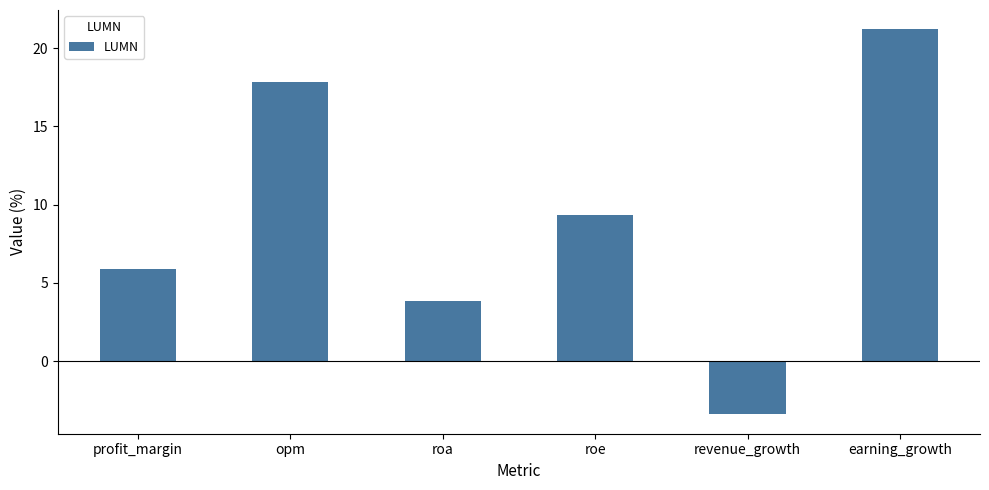

How many data points are above 9?

3